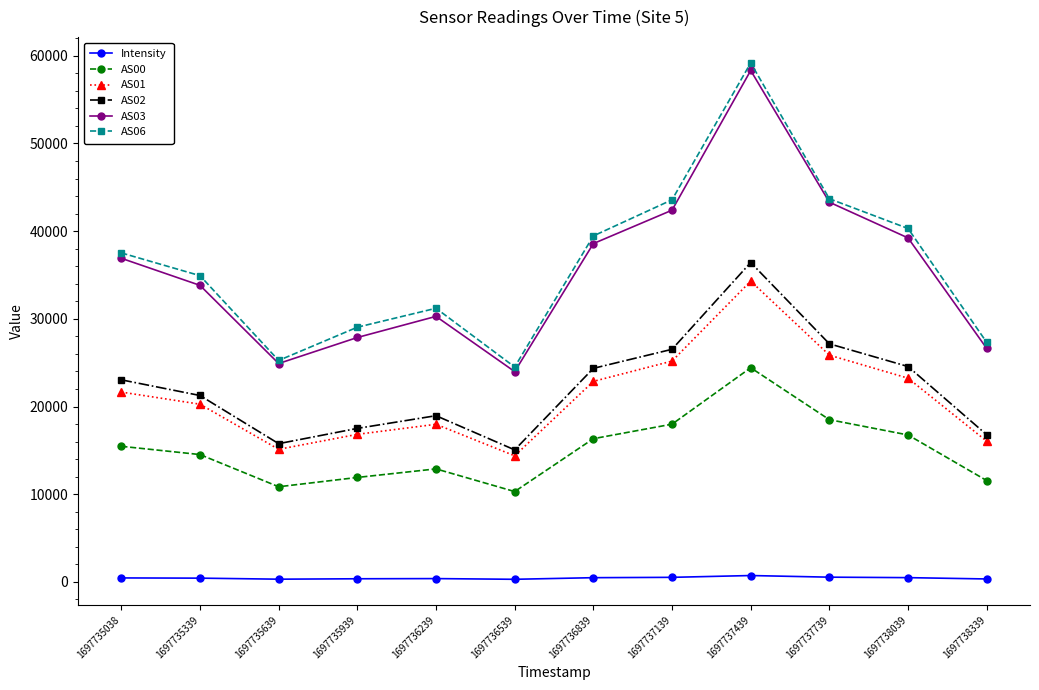

True or false: AS02 has a value of 25068.1 at 1697735639.

False